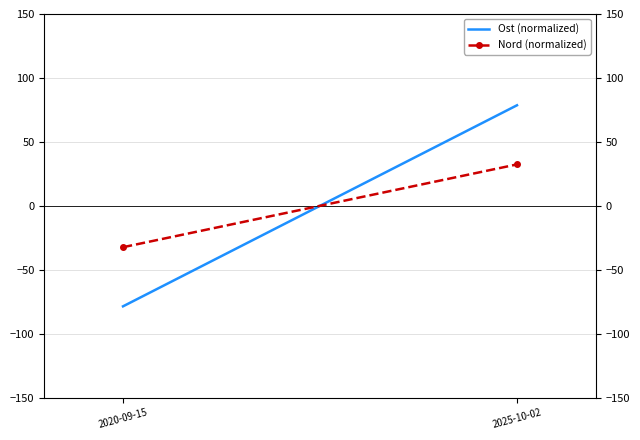

Where is Ost (normalized) nearest to the value 0?

2025-10-02